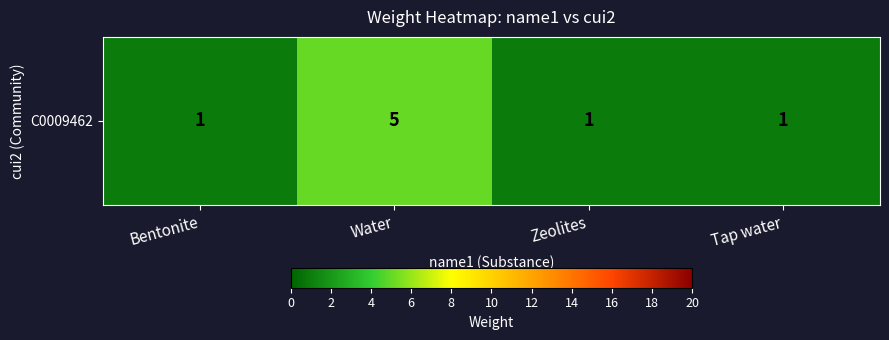

True or false: the data shows 1 at Bentonite.

True